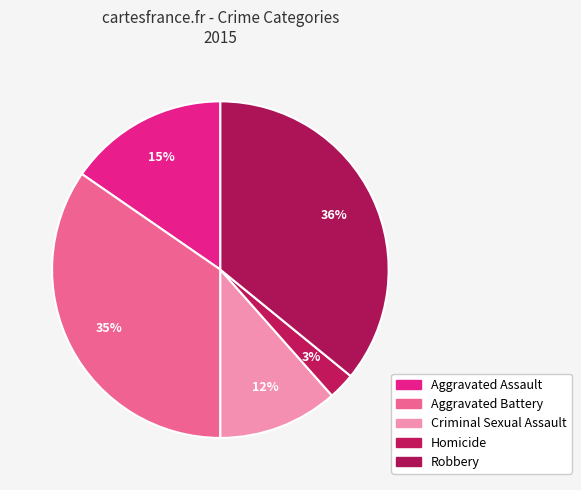

Is there a majority slice in this chart?

No